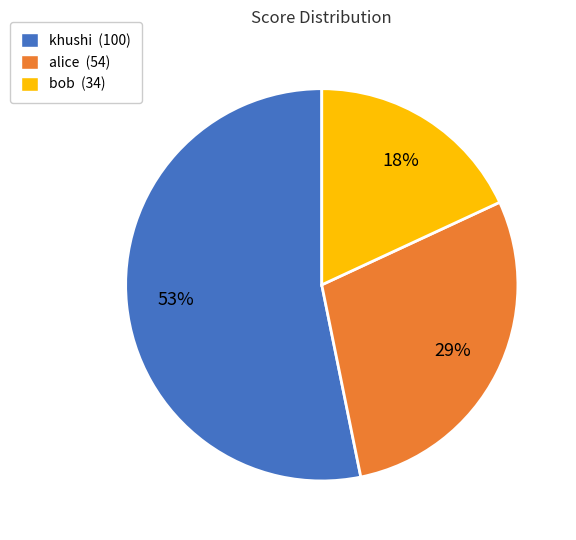

How many slices are in this pie chart?

3